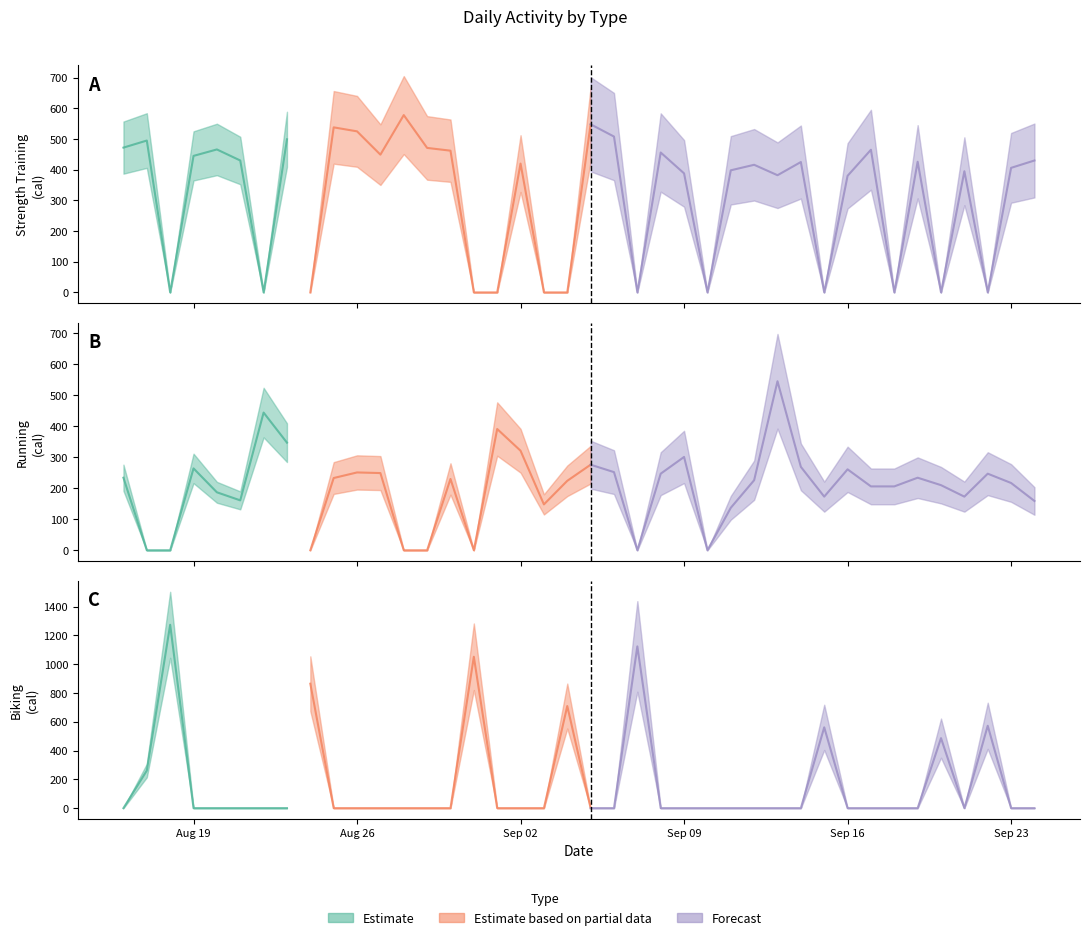

What position from the right is 2024-08-23?

33